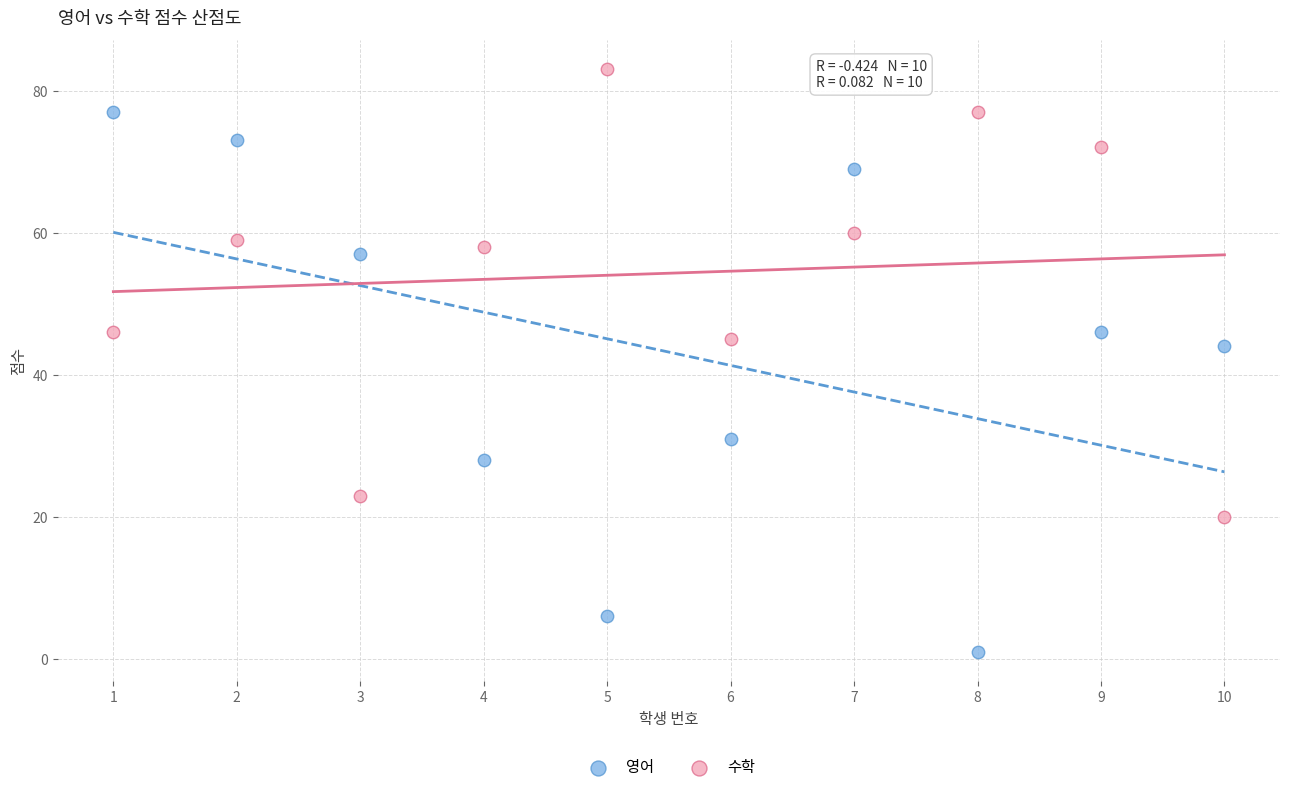

Across all series, what Y value is closest to 42?

44